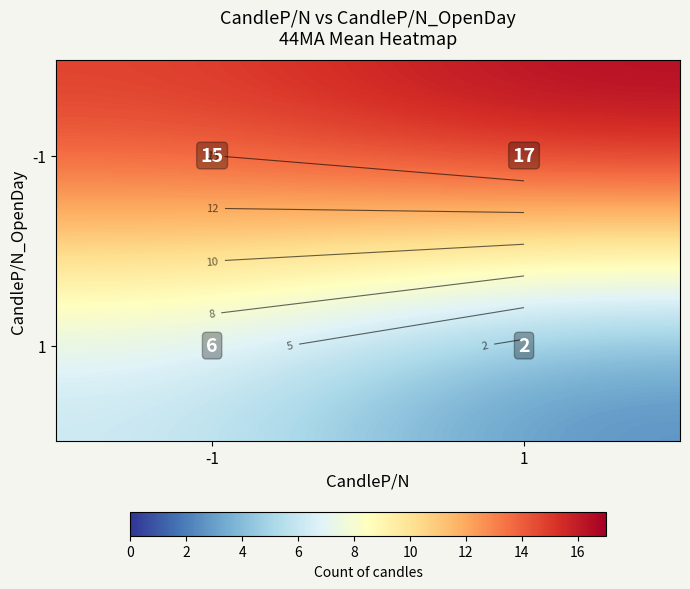

Rank the series at 1 from highest to lowest value.

-1, 1